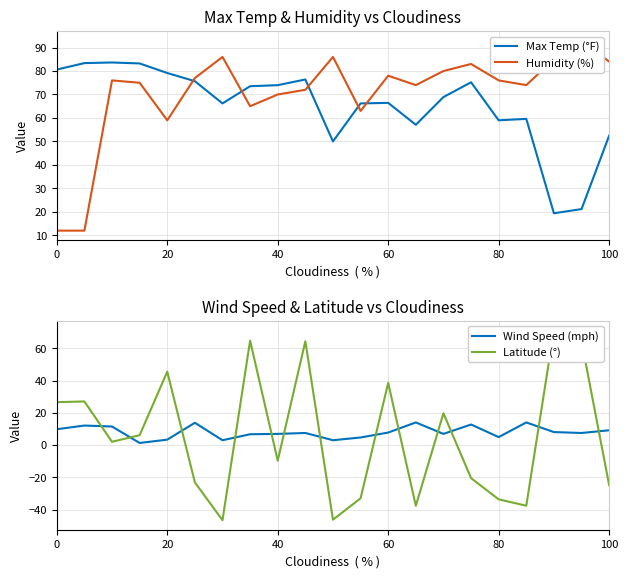

Reading left to right, extract all data points from this chart.

Max Temp (°F): 80.6	83.4	83.6	83.2	79.2	75.7	66.2	73.5	74.0	76.4	50.0	66.2	66.4	57.1	68.9	75.2	59.0	59.6	19.4	21.2	52.5
Humidity (%): 12.0	12.0	76.0	75.0	59.0	77.0	86.0	65.0	70.0	72.0	86.0	63.0	78.0	74.0	80.0	83.0	76.0	74.0	85.0	93.0	84.0
Wind Speed (mph): 9.8	12.1	11.5	1.3	3.4	13.8	3.0	6.7	6.9	7.5	3.0	4.7	7.8	14.0	6.9	12.8	4.9	14.0	8.1	7.5	9.2
Latitude (°): 26.6	27.0	2.0	6.1	45.5	-23.1	-46.6	64.8	-9.7	64.4	-46.3	-33.0	38.5	-37.6	19.7	-20.5	-33.6	-37.6	71.3	64.4	-24.9